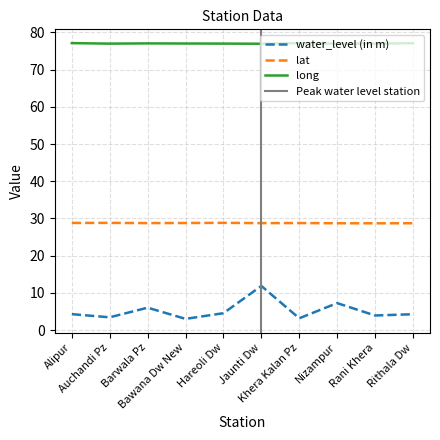

What is the value of the water_level (in m) point at the 7th from the left?

3.2